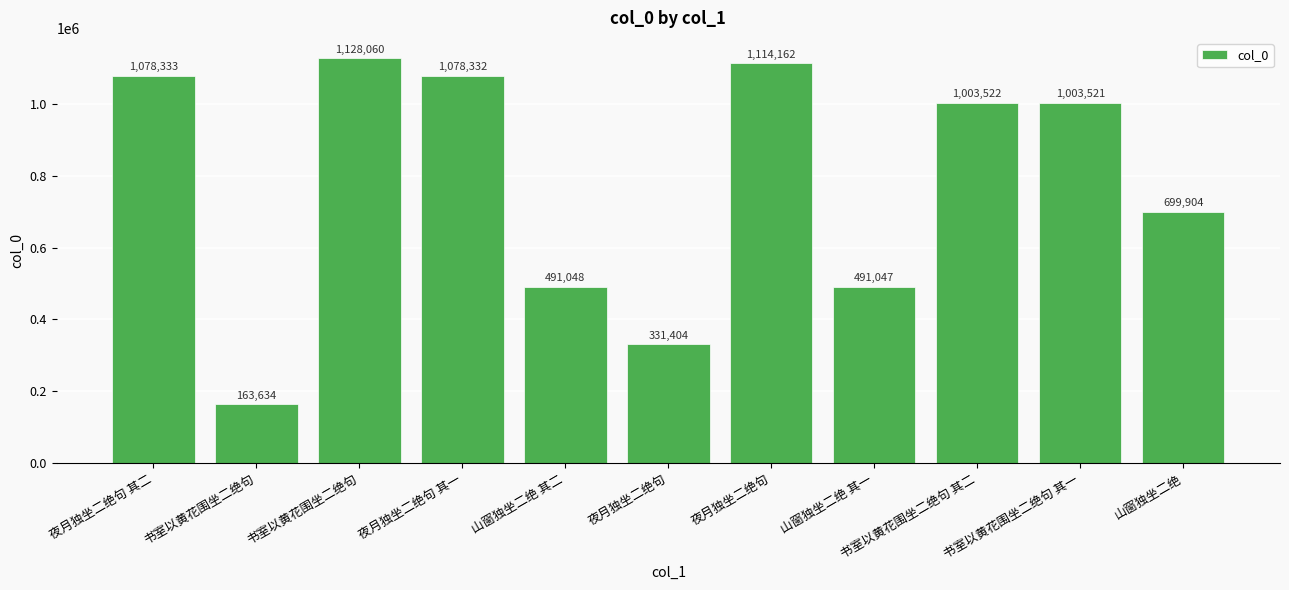

The value at 夜月独坐二绝句 is 175667. True or false?

False